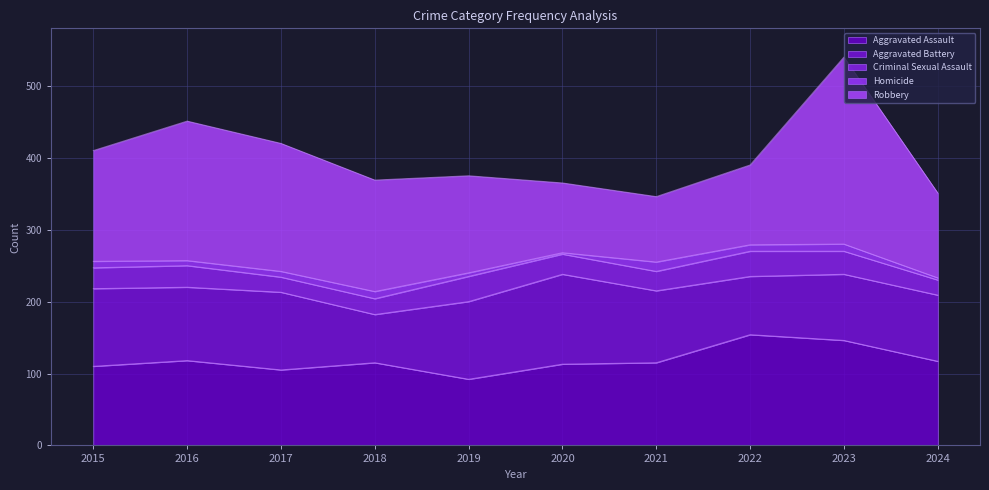

True or false: Robbery has more than 0 interior local peaks.

True